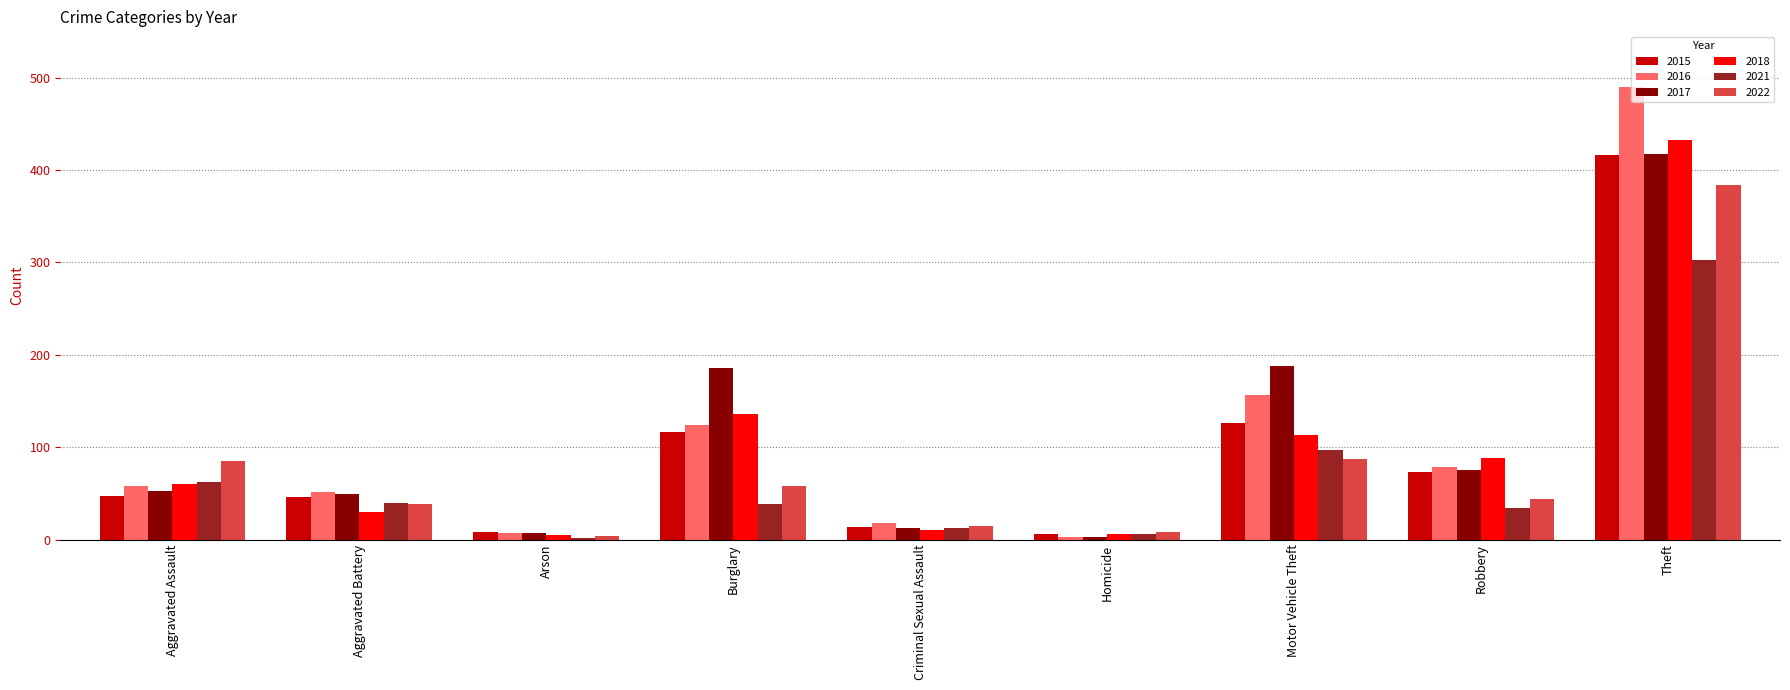

What value does the 2016 series have at Aggravated Assault, to the nearest 5?

60